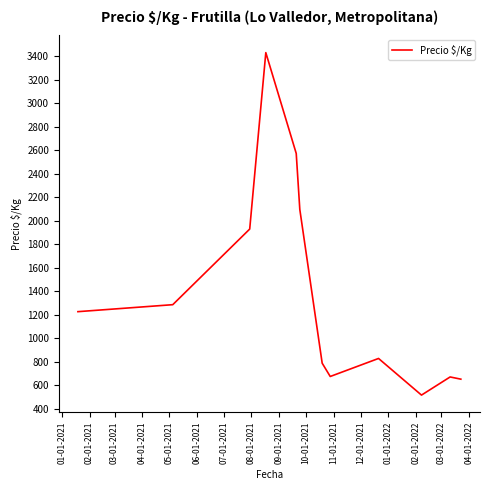

How many series are shown in this chart?

1